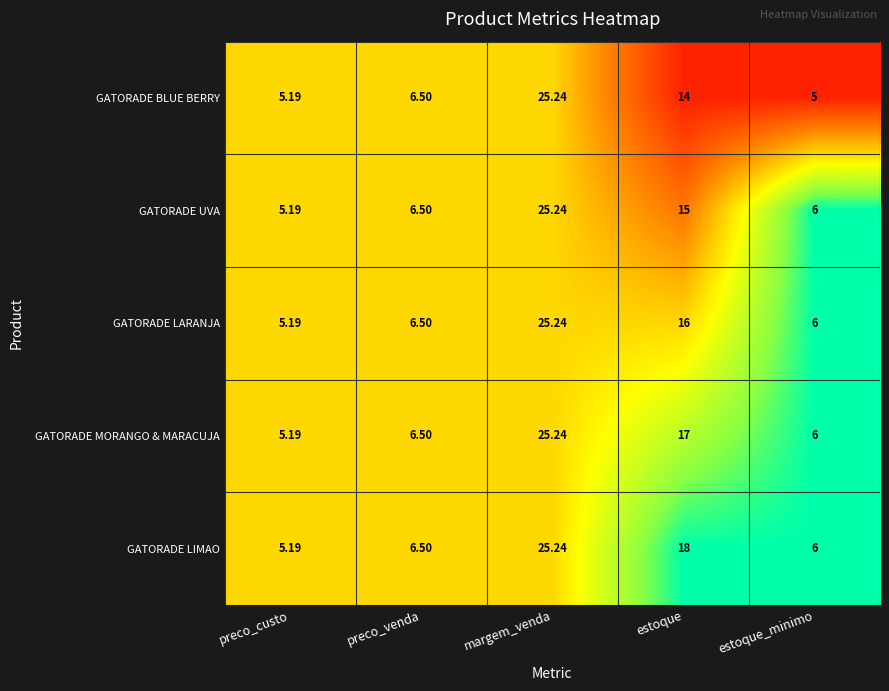

At which label is GATORADE LIMAO closest to 15?

estoque